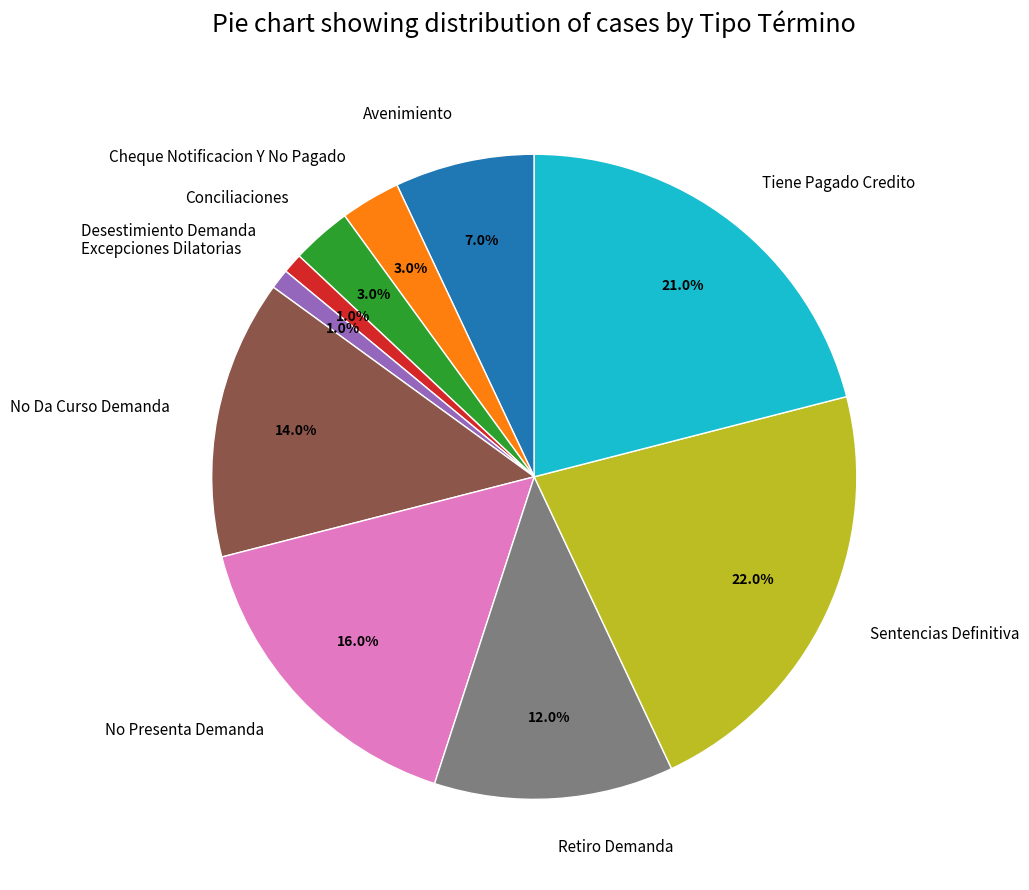

What percentage do No Presenta Demanda and No Da Curso Demanda together represent?

30.0%